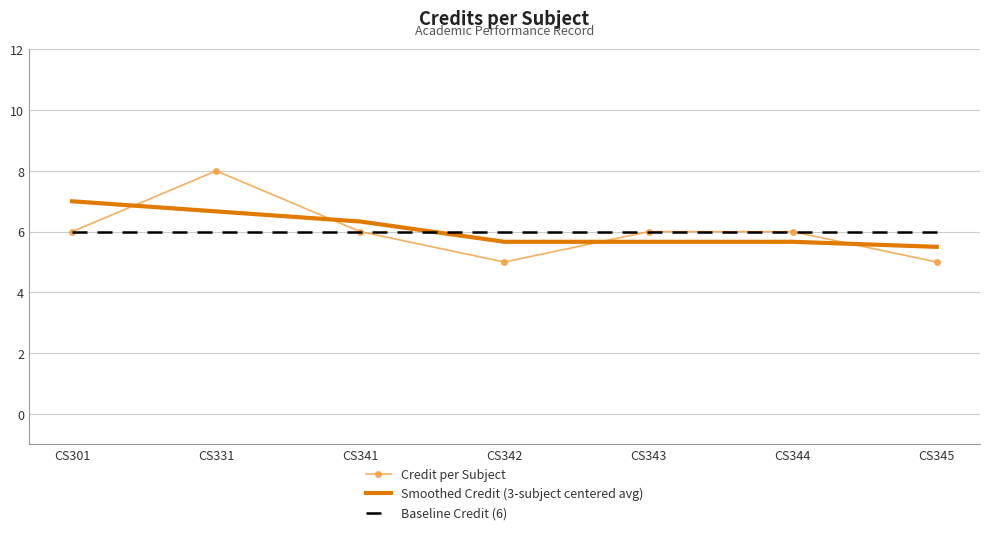

What is the minimum value for Baseline Credit (6)?

6.0